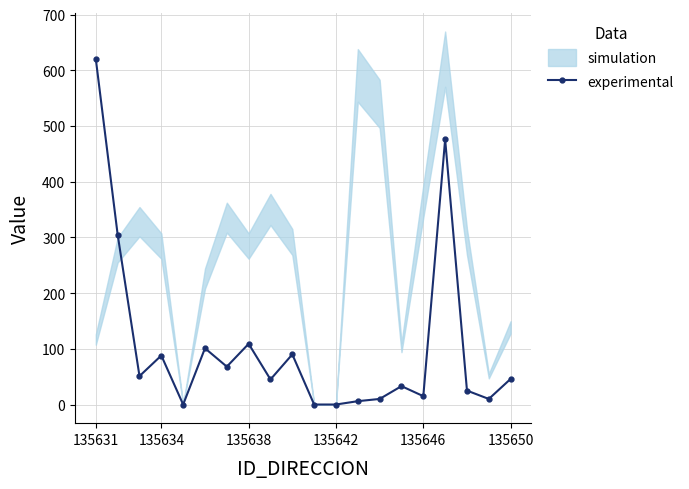

True or false: experimental has a value of 109.0 at 135638.

True